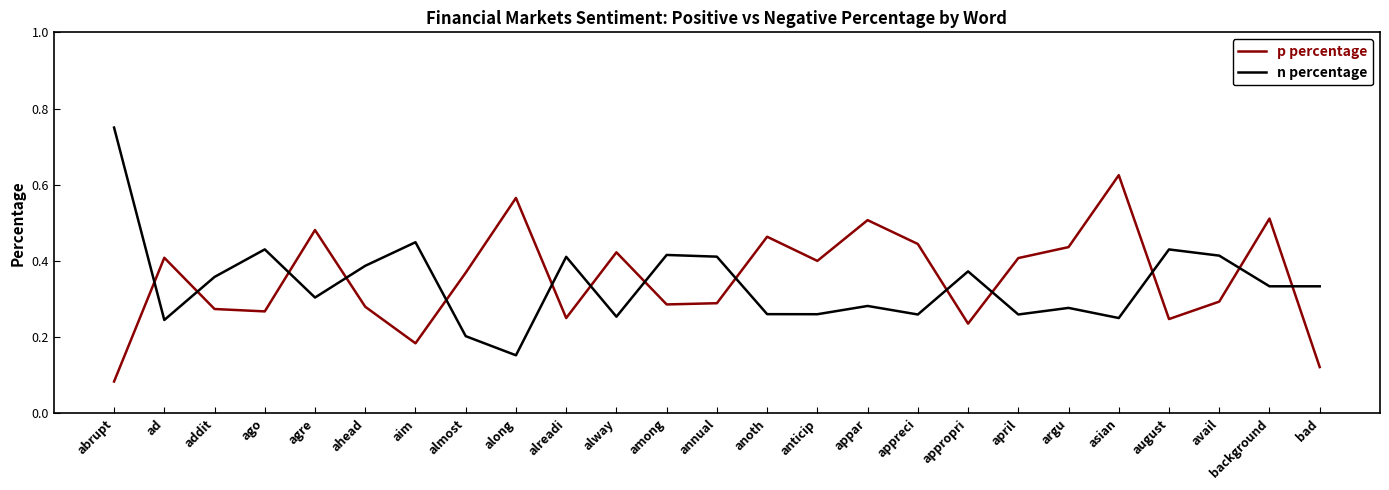

What position from the left is agre?

5